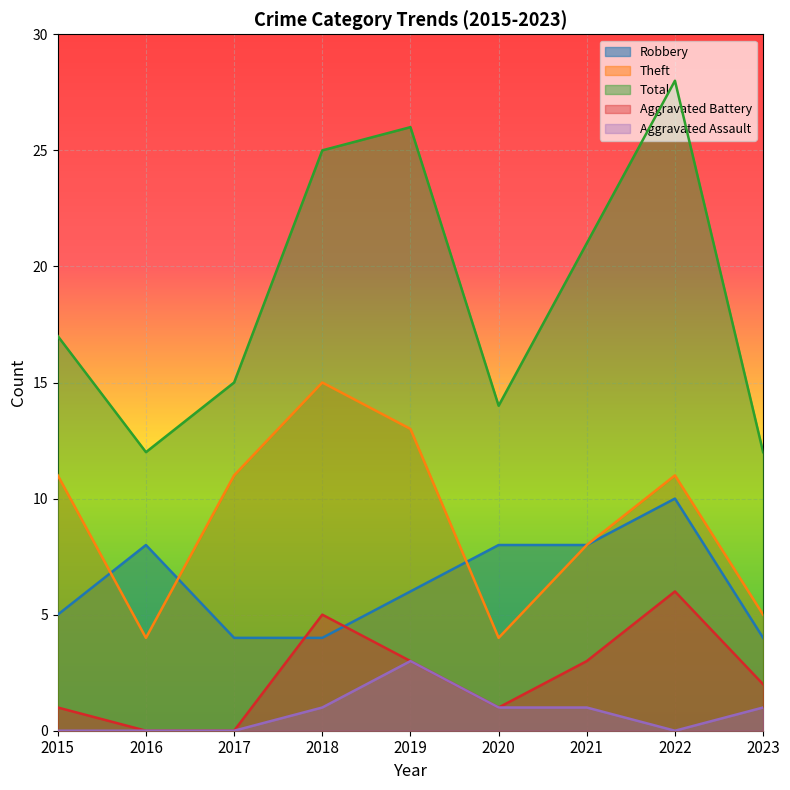

Reading right to left, extract all data points from this chart.

Robbery: 2023=4	2022=10	2021=8	2020=8	2019=6	2018=4	2017=4	2016=8	2015=5
Theft: 2023=5	2022=11	2021=8	2020=4	2019=13	2018=15	2017=11	2016=4	2015=11
Total: 2023=12	2022=28	2021=21	2020=14	2019=26	2018=25	2017=15	2016=12	2015=17
Aggravated Battery: 2023=2	2022=6	2021=3	2020=1	2019=3	2018=5	2017=0	2016=0	2015=1
Aggravated Assault: 2023=1	2022=0	2021=1	2020=1	2019=3	2018=1	2017=0	2016=0	2015=0